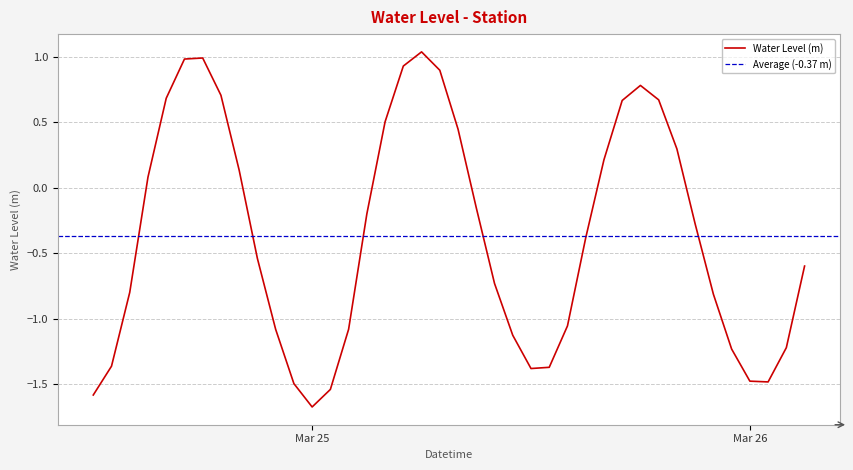

Rank the categories by value from highest to lowest.

2023-03-25 06:00:00, 2023-03-24 18:00:00, 2023-03-24 17:00:00, 2023-03-25 05:00:00, 2023-03-25 07:00:00, 2023-03-25 18:00:00, 2023-03-24 19:00:00, 2023-03-24 16:00:00, 2023-03-25 19:00:00, 2023-03-25 17:00:00, 2023-03-25 04:00:00, 2023-03-25 08:00:00, 2023-03-25 20:00:00, 2023-03-25 16:00:00, 2023-03-24 20:00:00, 2023-03-24 15:00:00, 2023-03-25 09:00:00, 2023-03-25 03:00:00, 2023-03-25 21:00:00, 2023-03-25 15:00:00, 2023-03-24 21:00:00, 2023-03-26 03:00:00, 2023-03-25 10:00:00, 2023-03-24 14:00:00, 2023-03-25 22:00:00, 2023-03-25 14:00:00, 2023-03-25 02:00:00, 2023-03-24 22:00:00, 2023-03-25 11:00:00, 2023-03-26 02:00:00, 2023-03-25 23:00:00, 2023-03-24 13:00:00, 2023-03-25 13:00:00, 2023-03-25 12:00:00, 2023-03-26 00:00:00, 2023-03-26 01:00:00, 2023-03-24 23:00:00, 2023-03-25 01:00:00, 2023-03-24 12:00:00, 2023-03-25 00:00:00